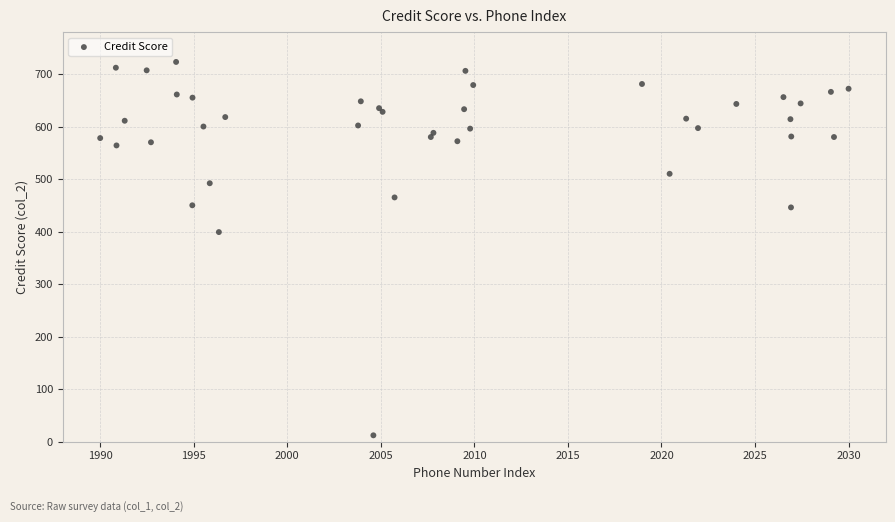

What Y value in the scatter plot is closest to 367?

399